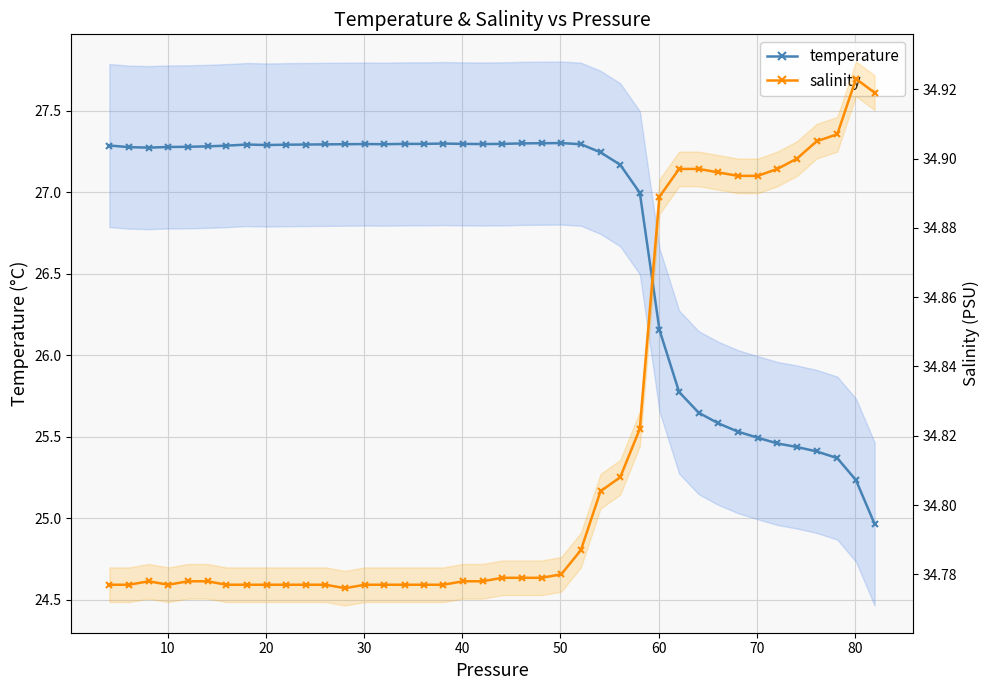

How many interior local peaks does the temperature series have?

4